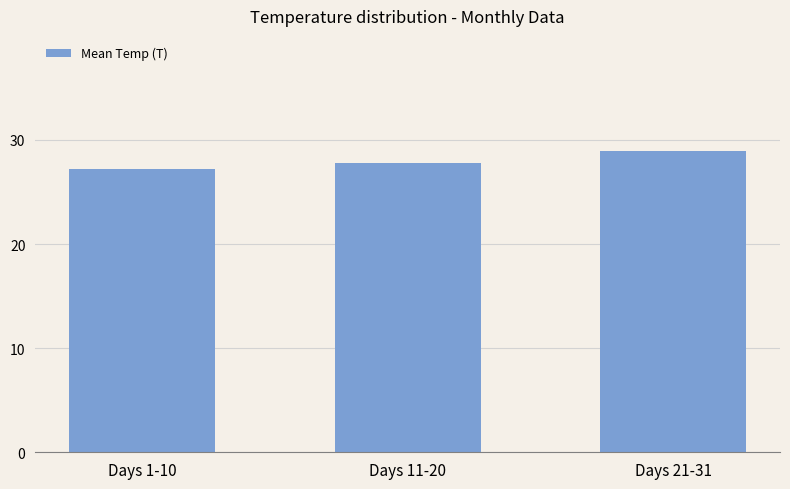

What is the ratio of the value at Days 21-31 to the value at Days 11-20?

1.0